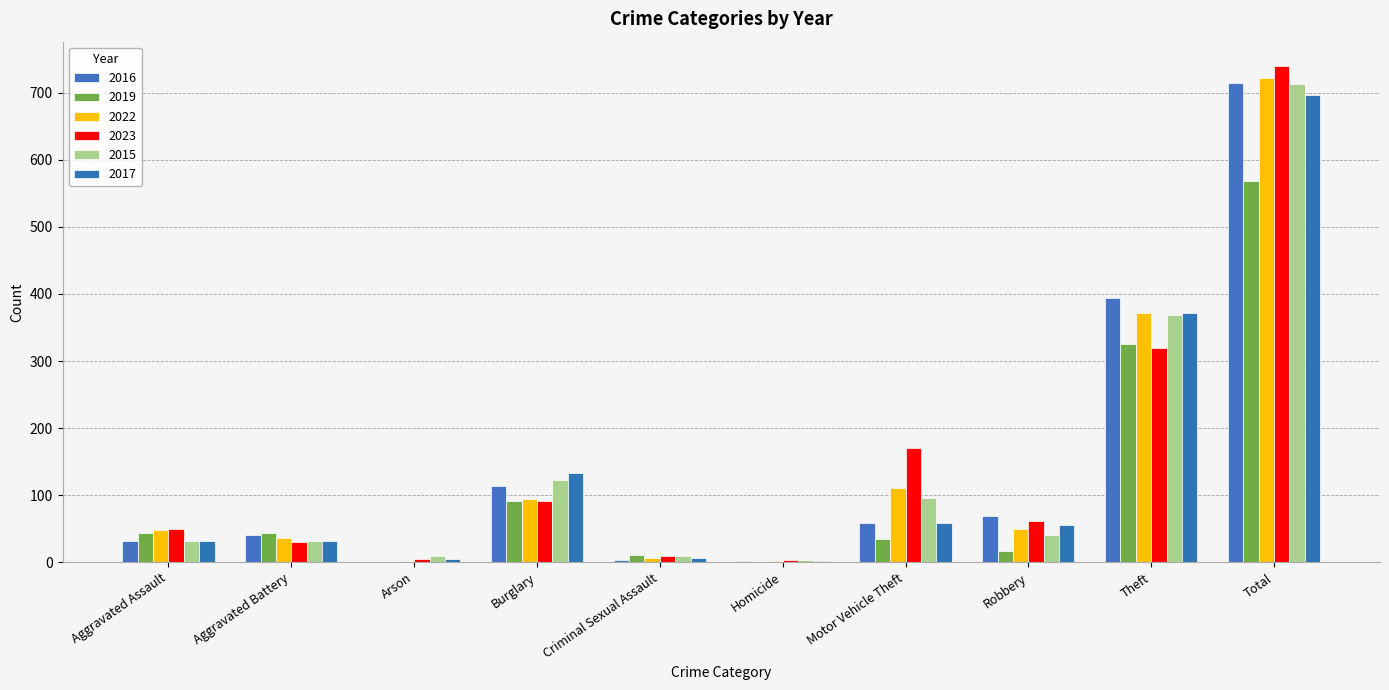

What is the label of the 3rd bar from the right?

Robbery